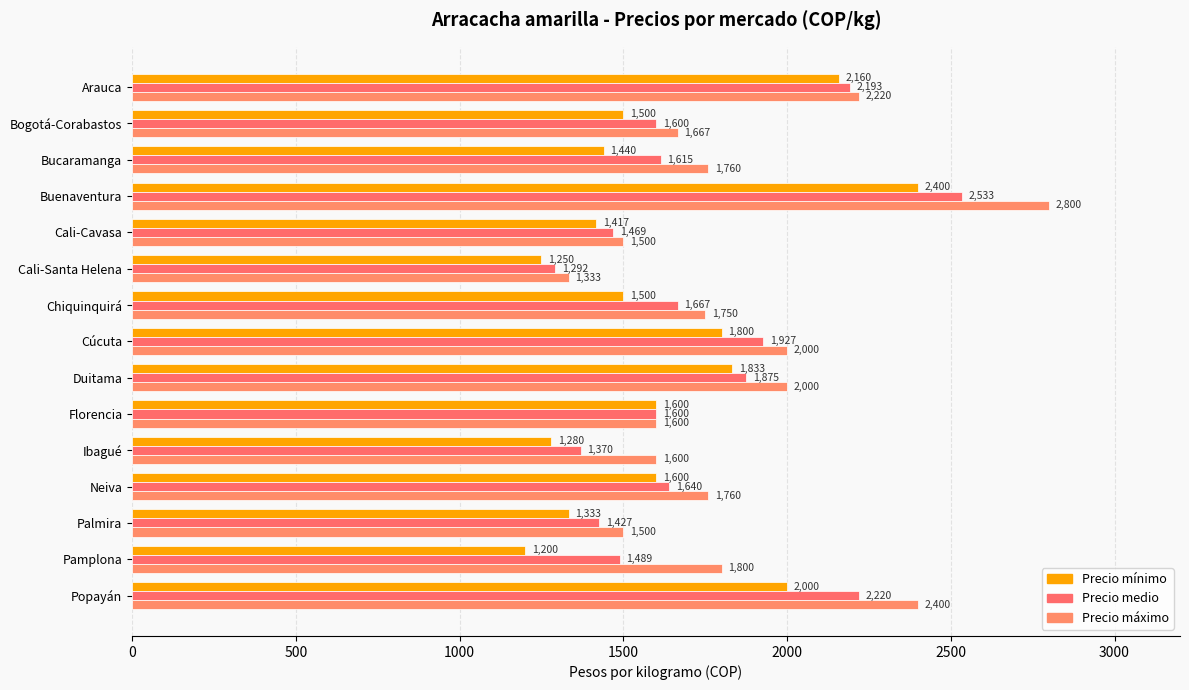

At which label is Precio mínimo closest to 1800?

Cúcuta